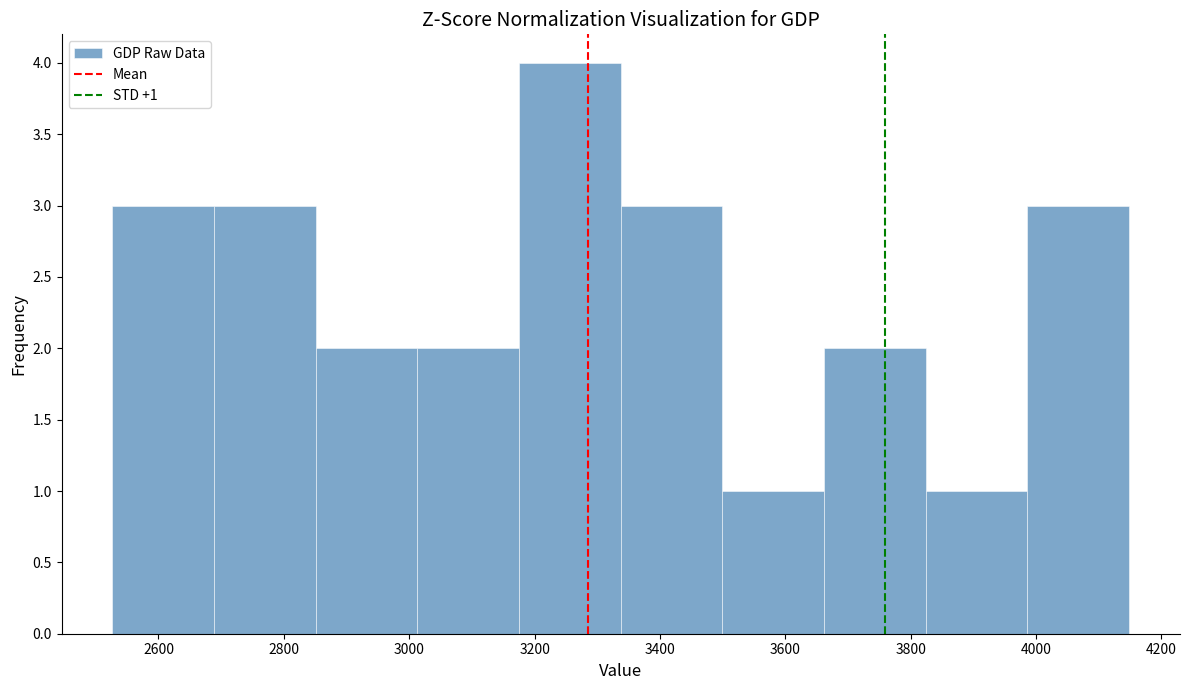

Over which range of the x-axis is the bar tallest?

3180 to 3340